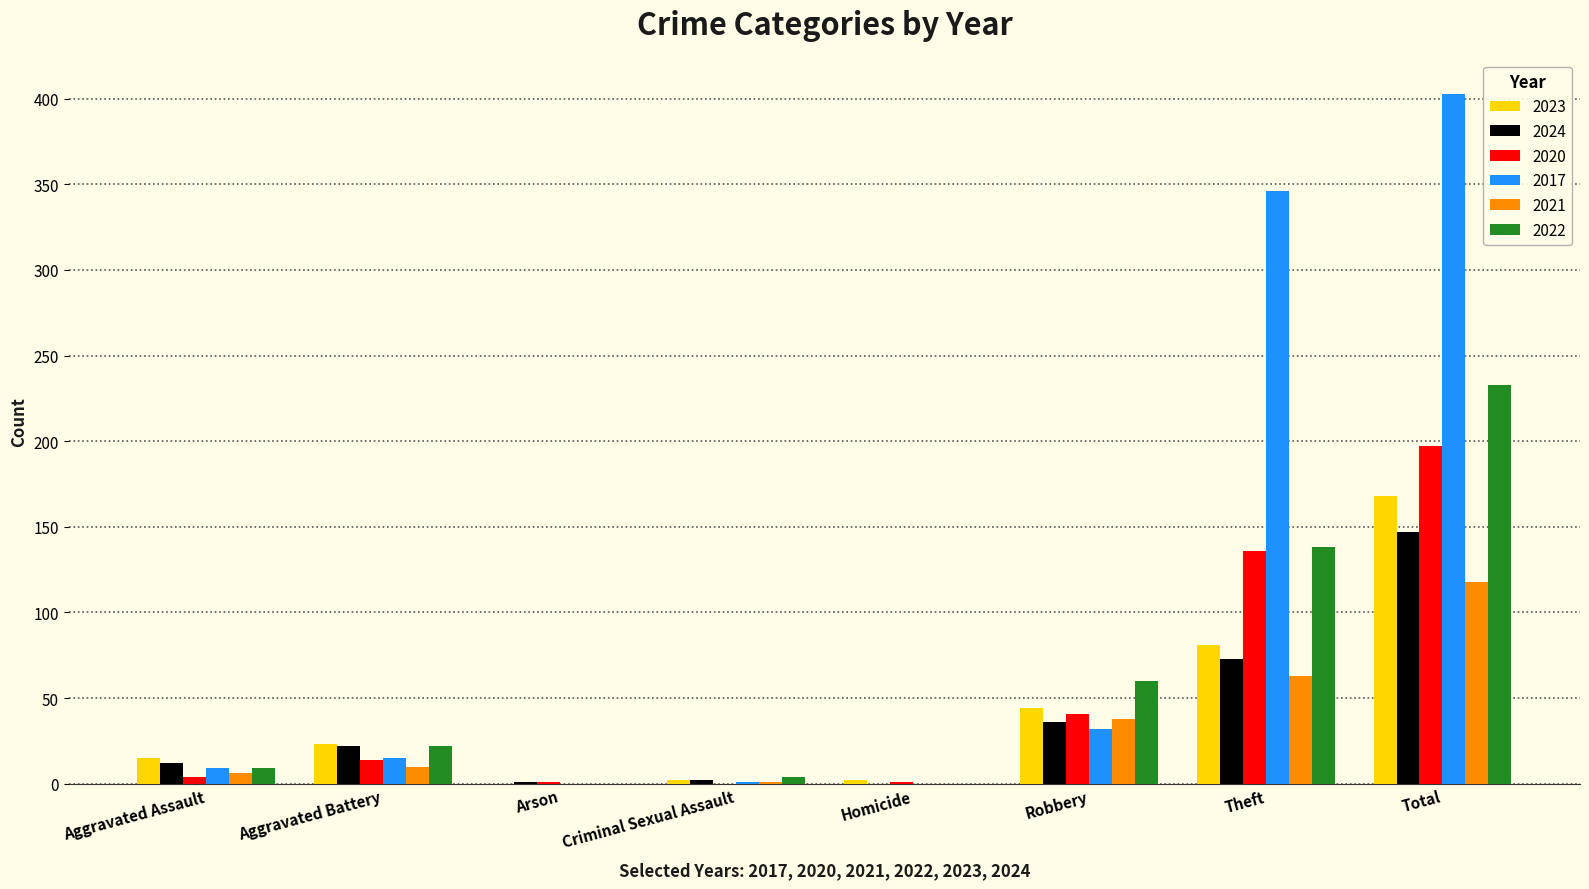

What is the sum of all 2020 values?

394